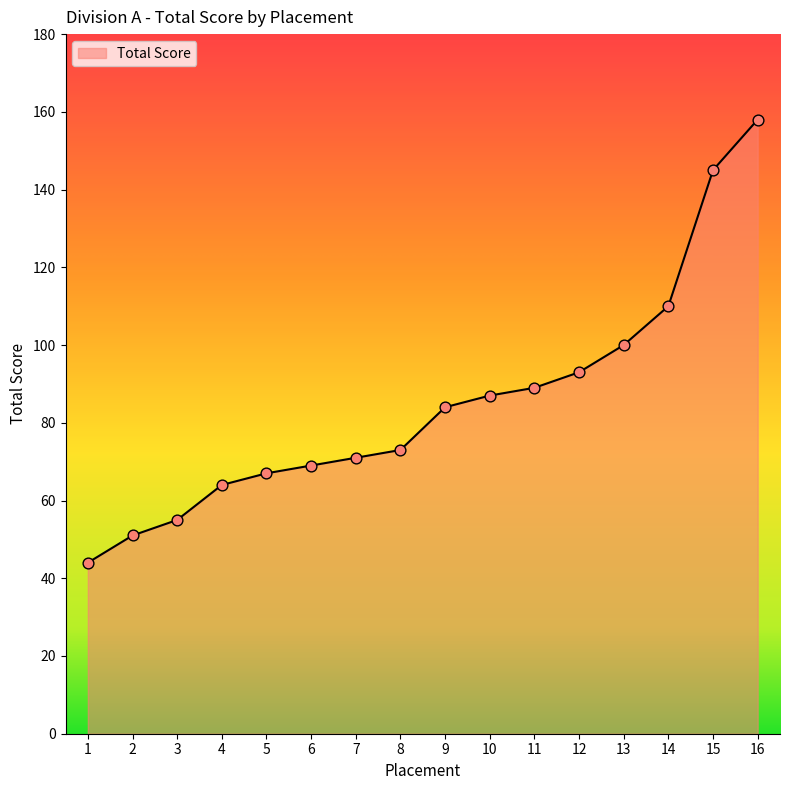

What is the change in value from 7 to 13?

+29